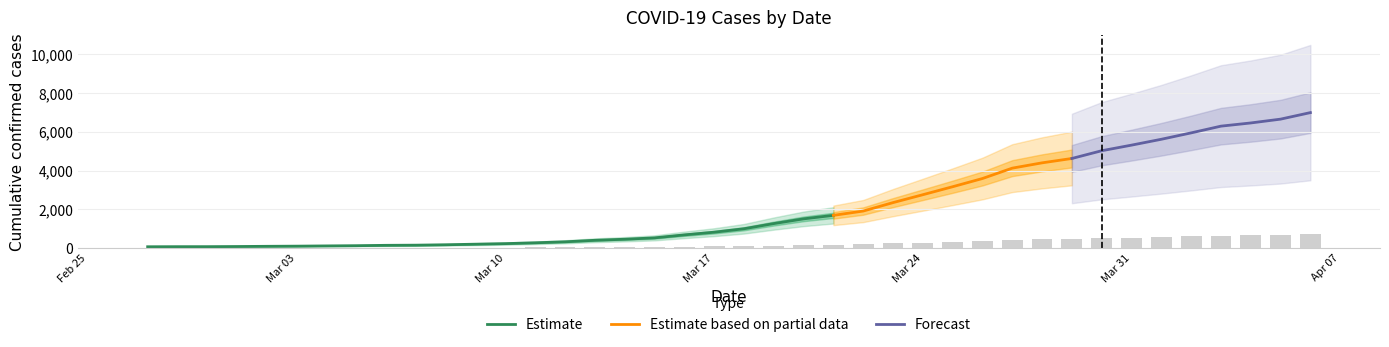

How many data points does each series have?

40